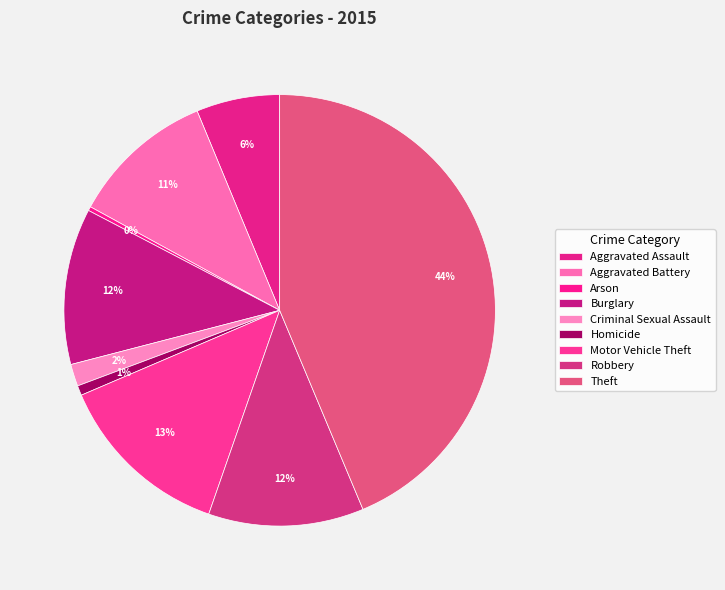

Count the number of slices in the pie.

9